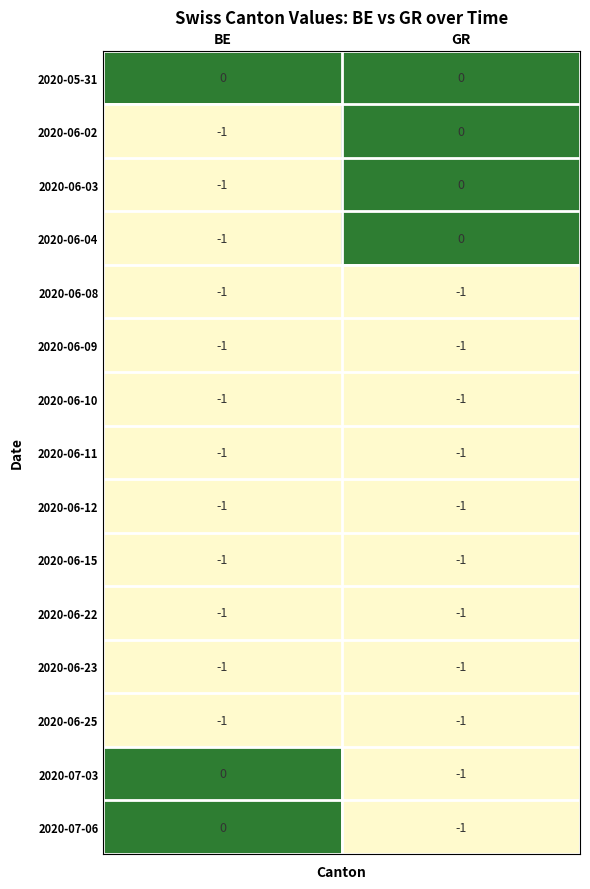

Reading left to right, list all the values displayed in this chart.

2020-05-31: BE=0	GR=0
2020-06-02: BE=-1	GR=0
2020-06-03: BE=-1	GR=0
2020-06-04: BE=-1	GR=0
2020-06-08: BE=-1	GR=-1
2020-06-09: BE=-1	GR=-1
2020-06-10: BE=-1	GR=-1
2020-06-11: BE=-1	GR=-1
2020-06-12: BE=-1	GR=-1
2020-06-15: BE=-1	GR=-1
2020-06-22: BE=-1	GR=-1
2020-06-23: BE=-1	GR=-1
2020-06-25: BE=-1	GR=-1
2020-07-03: BE=0	GR=-1
2020-07-06: BE=0	GR=-1